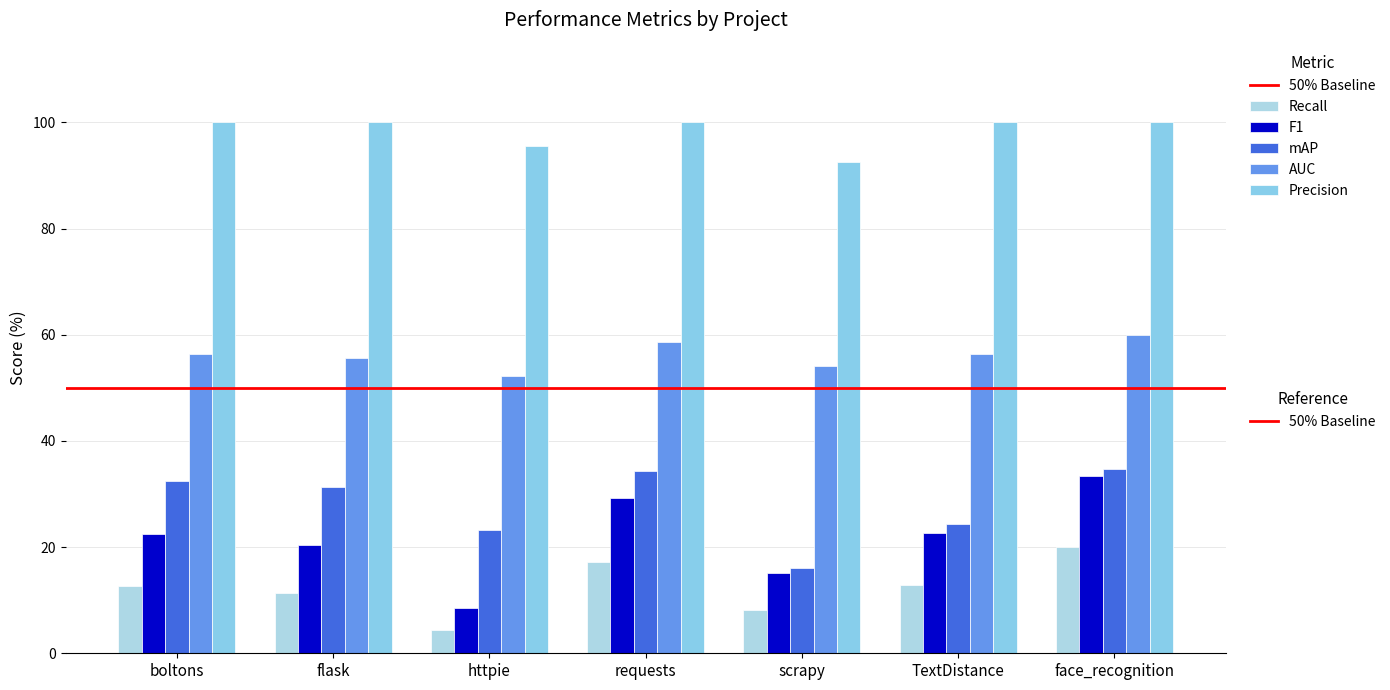

How many bars are there in each group?

5